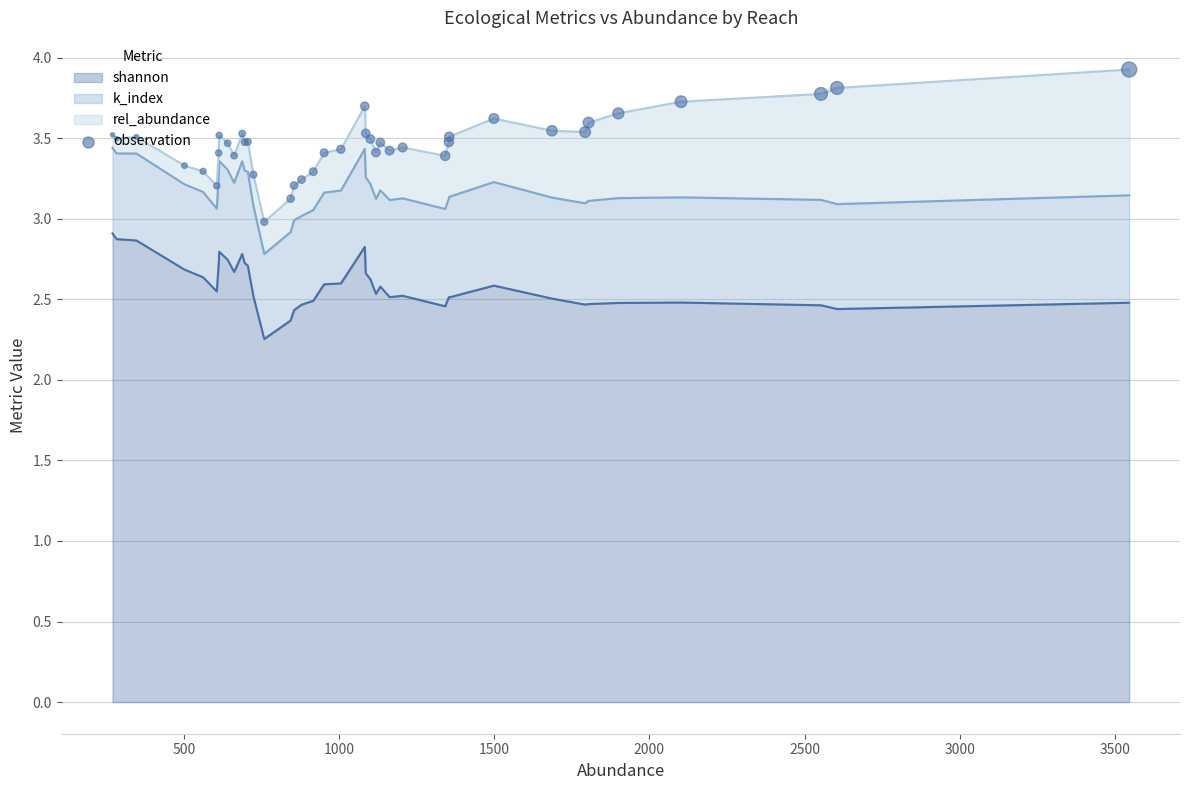

Is the value of k_index (line) at 1500 greater than the value of shannon (line) at 12?

Yes